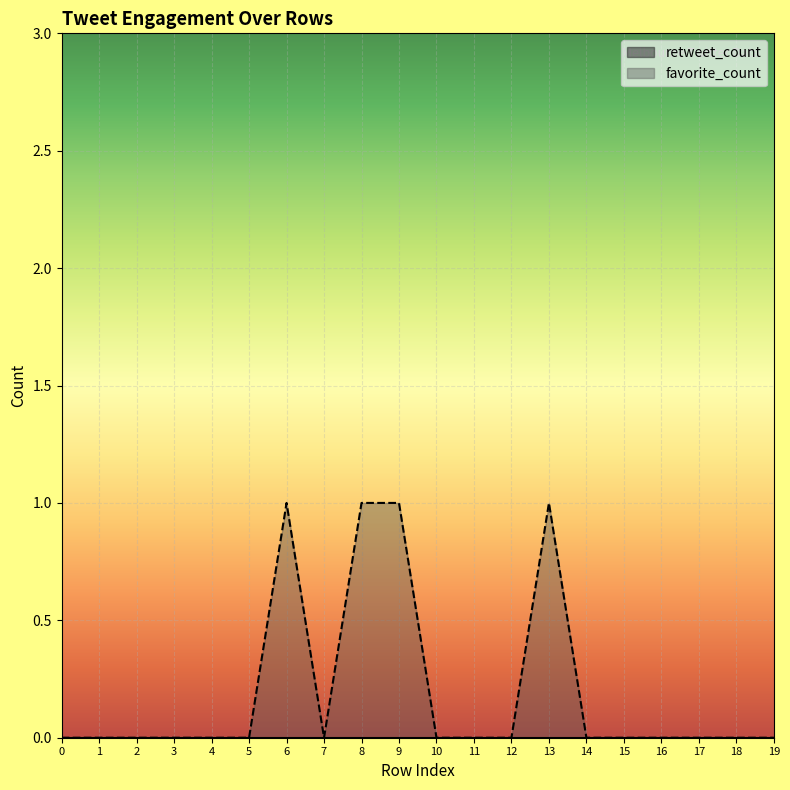

At which category does the data reach its first local valley?

7